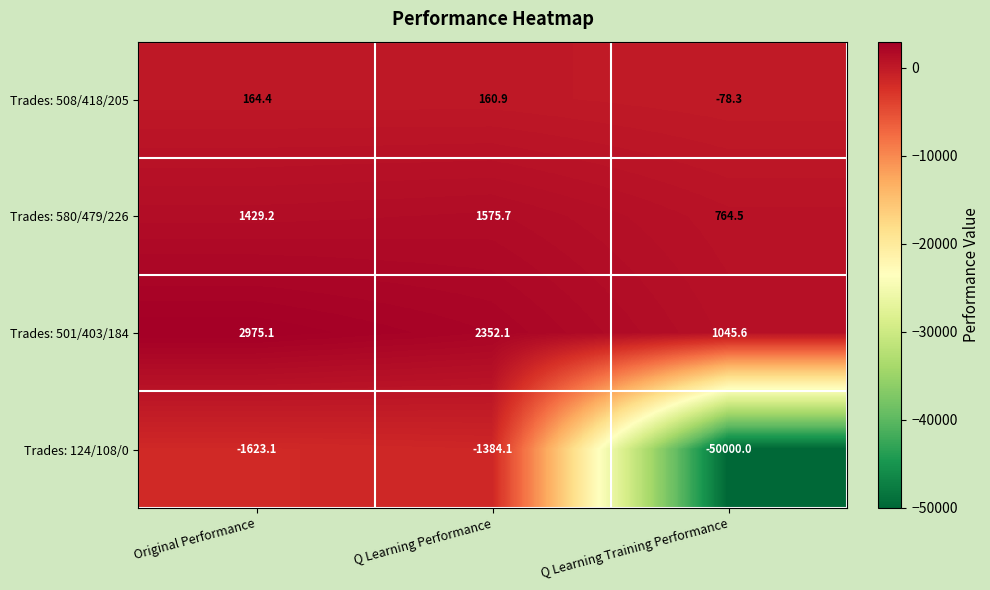

List the series in order of their peak value, highest first.

Trades: 501/403/184, Trades: 580/479/226, Trades: 508/418/205, Trades: 124/108/0